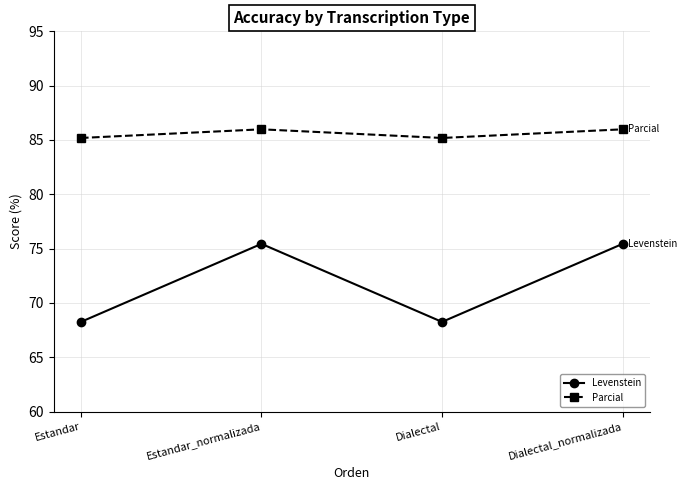

What is the average value of the Levenstein series?

71.8